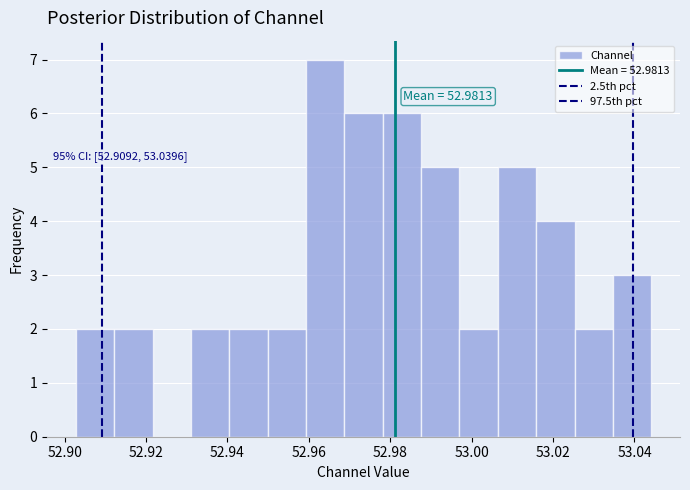

Over which range of the x-axis is the bar tallest?

52.960 to 52.968